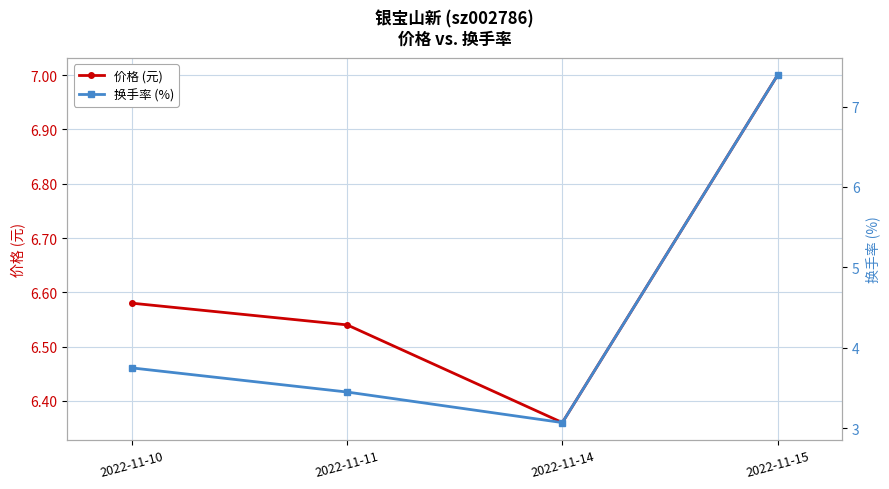

Between 2022-11-14 and 2022-11-10, which is larger?

2022-11-10